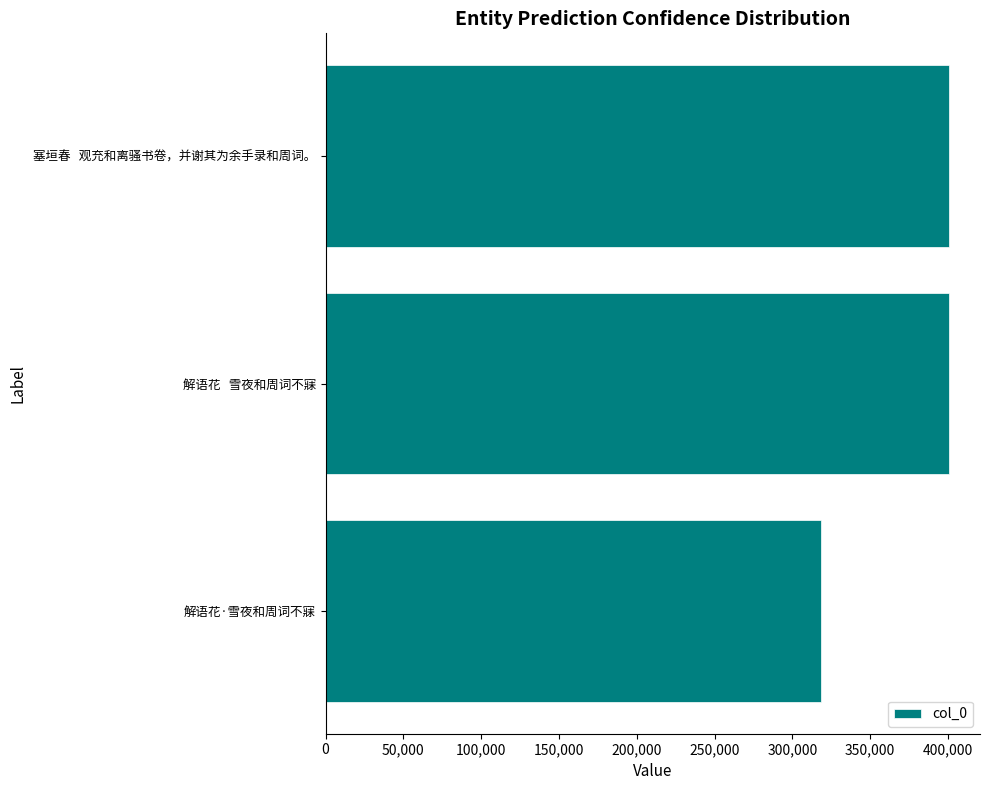

What is the sum of the values at 解语花·雪夜和周词不寐 and 解语花   雪夜和周词不寐?

718844